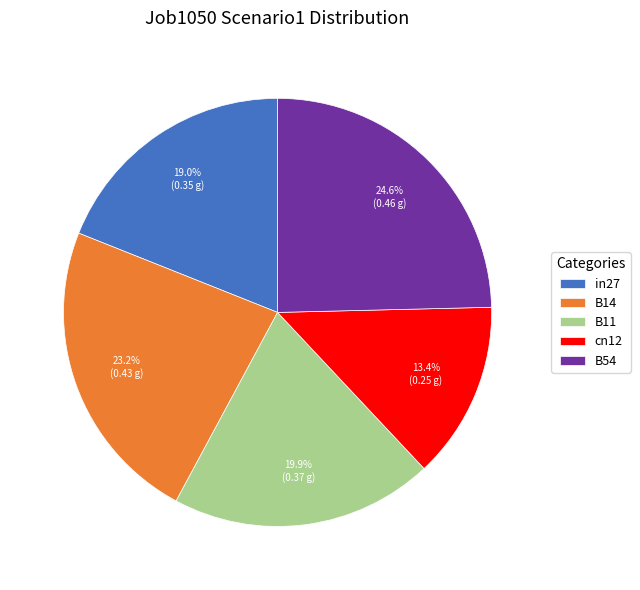

To the nearest percent, what is the difference between the largest and smallest slice percentages?

11%